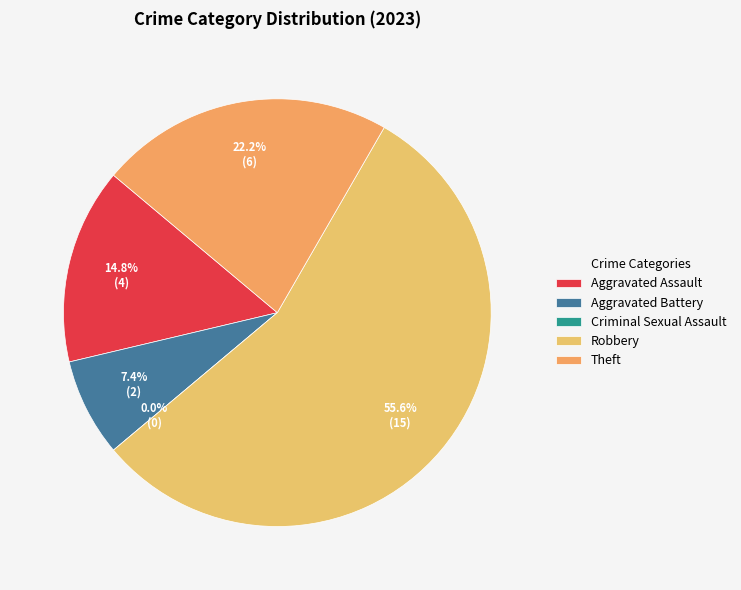

Approximately how many times larger is the value at Aggravated Battery compared to Robbery?

0.1